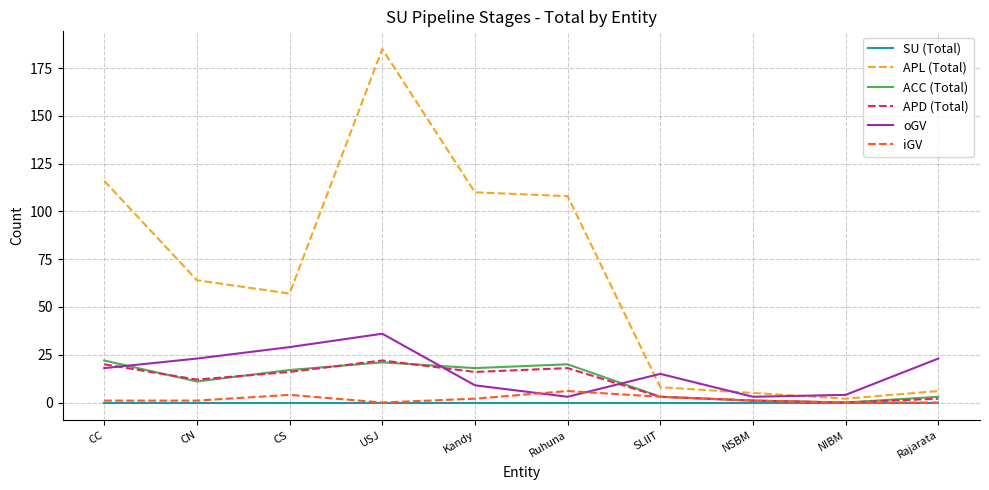

Reading left to right, list all the values displayed in this chart.

SU (Total): CC=0	CN=0	CS=0	USJ=0	Kandy=0	Ruhuna=0	SLIIT=0	NSBM=0	NIBM=0	Rajarata=0
APL (Total): CC=116	CN=64	CS=57	USJ=185	Kandy=110	Ruhuna=108	SLIIT=8	NSBM=5	NIBM=2	Rajarata=6
ACC (Total): CC=22	CN=11	CS=17	USJ=21	Kandy=18	Ruhuna=20	SLIIT=3	NSBM=1	NIBM=0	Rajarata=3
APD (Total): CC=20	CN=12	CS=16	USJ=22	Kandy=16	Ruhuna=18	SLIIT=3	NSBM=1	NIBM=0	Rajarata=2
oGV: CC=18	CN=23	CS=29	USJ=36	Kandy=9	Ruhuna=3	SLIIT=15	NSBM=3	NIBM=4	Rajarata=23
iGV: CC=1	CN=1	CS=4	USJ=0	Kandy=2	Ruhuna=6	SLIIT=3	NSBM=1	NIBM=0	Rajarata=0